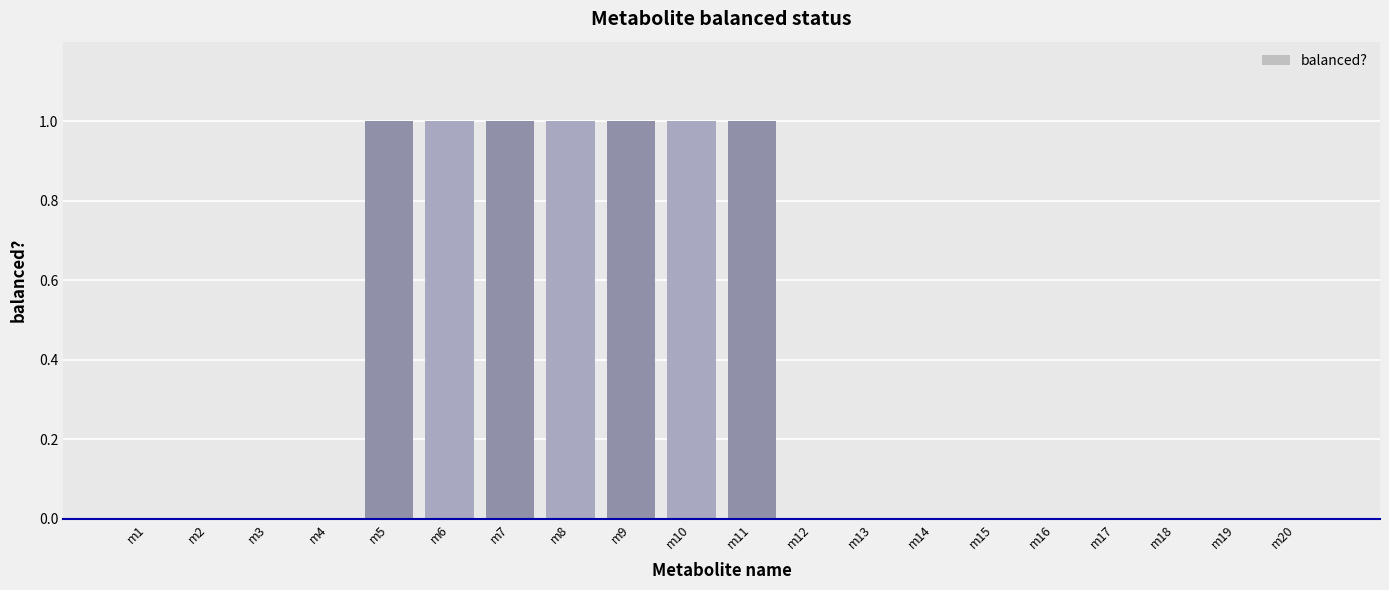

Which has a higher value, m11 or m19?

m11